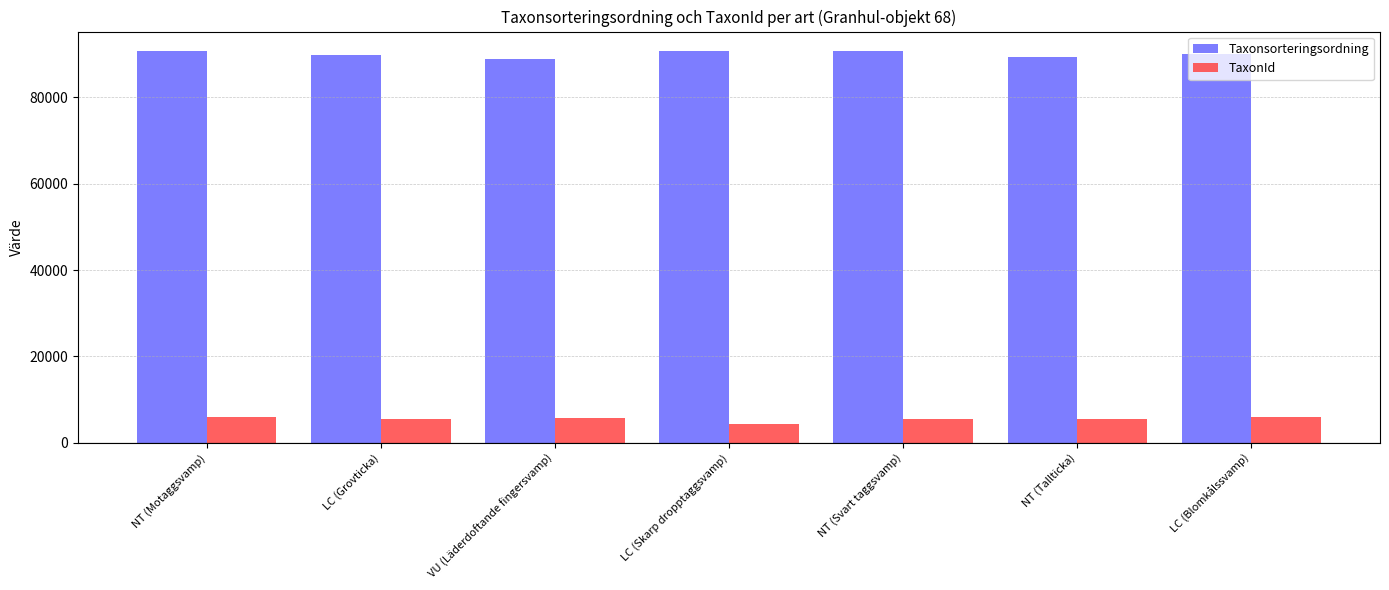

What value does the TaxonId series have at LC (Grovticka)?

5420